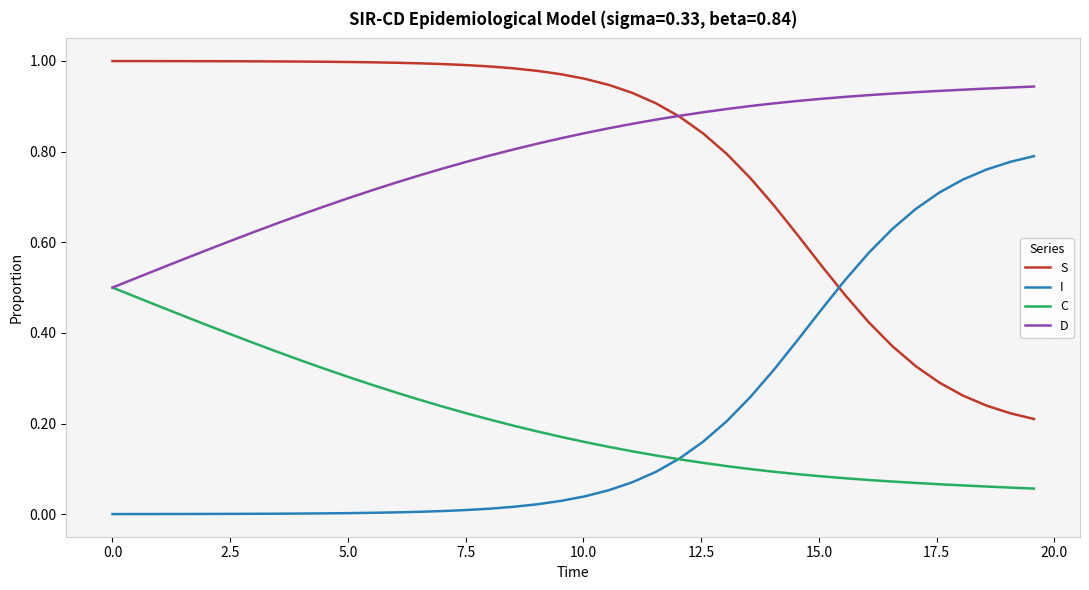

True or false: I and C cross at least once.

True